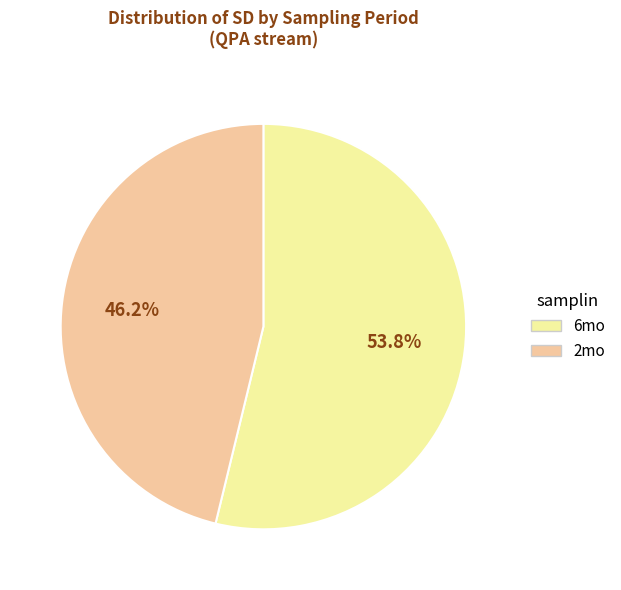

What is the ratio of the value at 2mo to the value at 6mo?

0.9